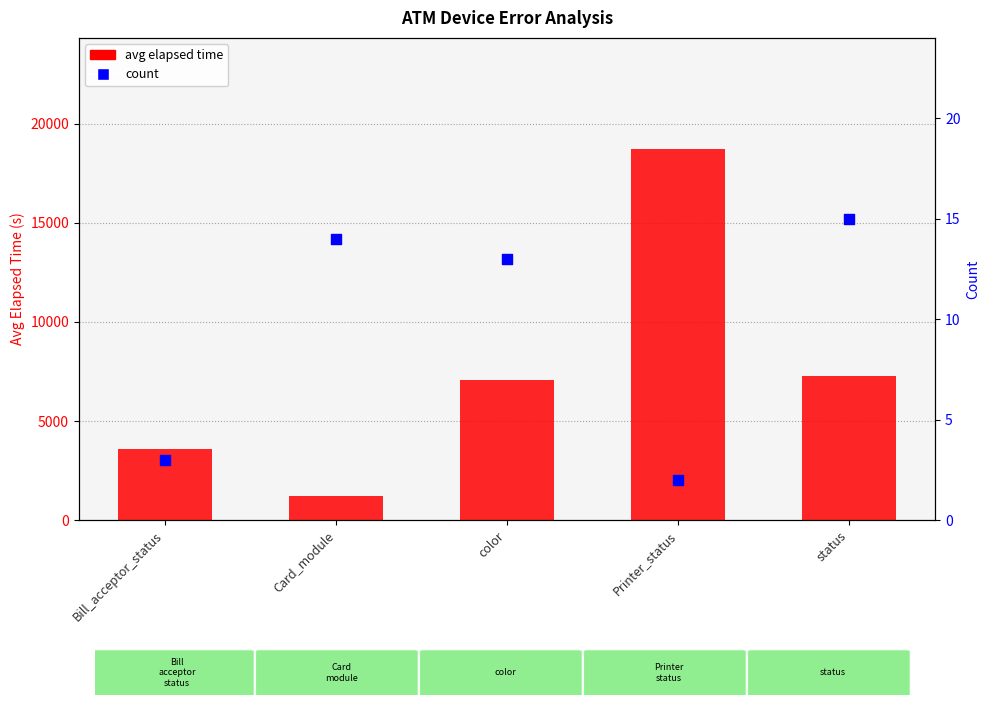

Is the value of avg elapsed time at Printer_status greater than the value of count at status?

Yes